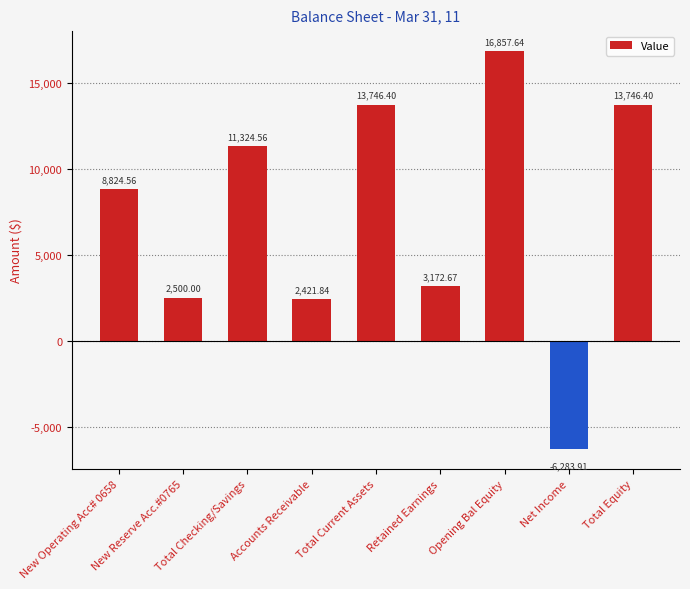

How many bars are there in total?

9